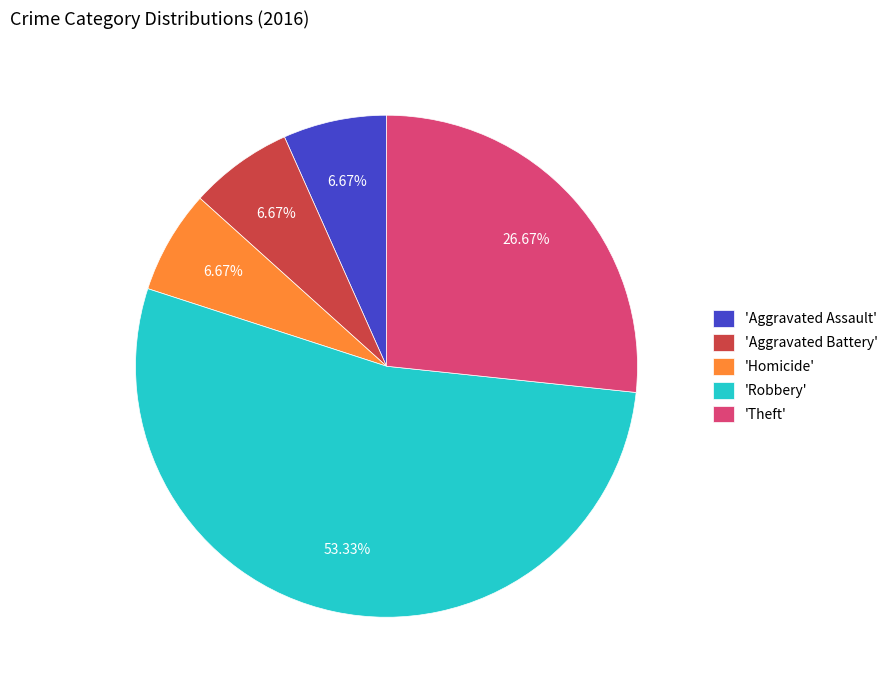

Is the sum of 'Robbery' and 'Aggravated Battery' greater than half?

Yes